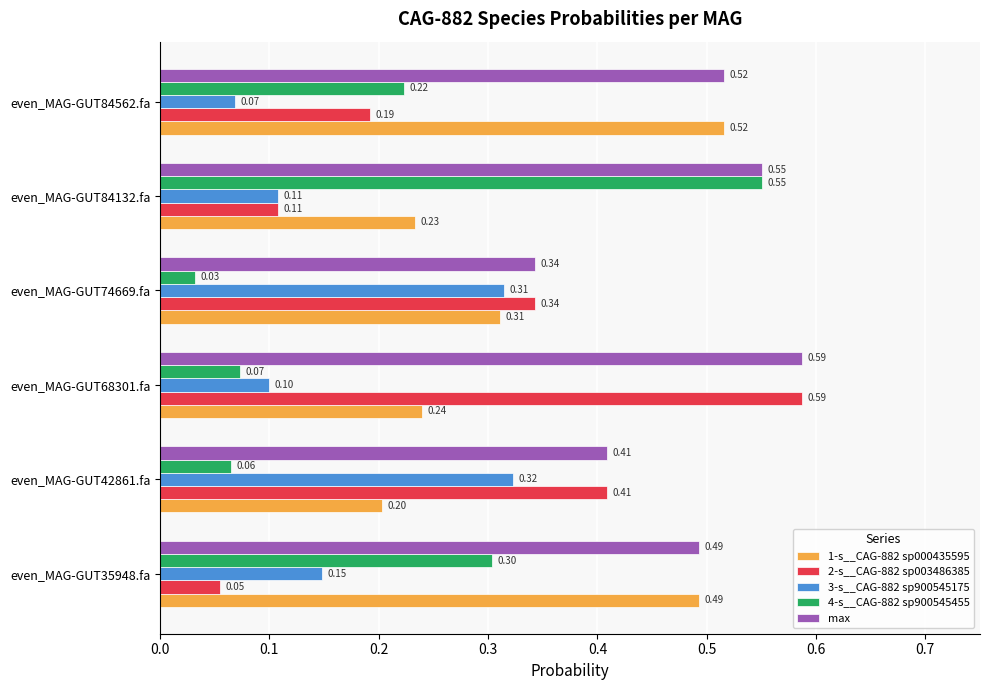

Which label corresponds to the largest value in the chart?

even_MAG-GUT68301.fa